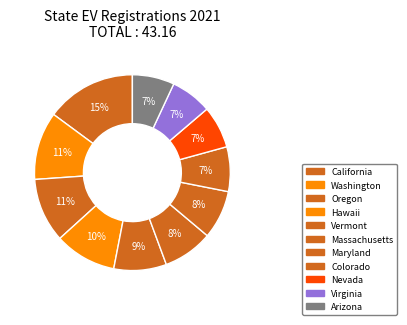

True or false: Arizona accounts for 20% of the total.

False